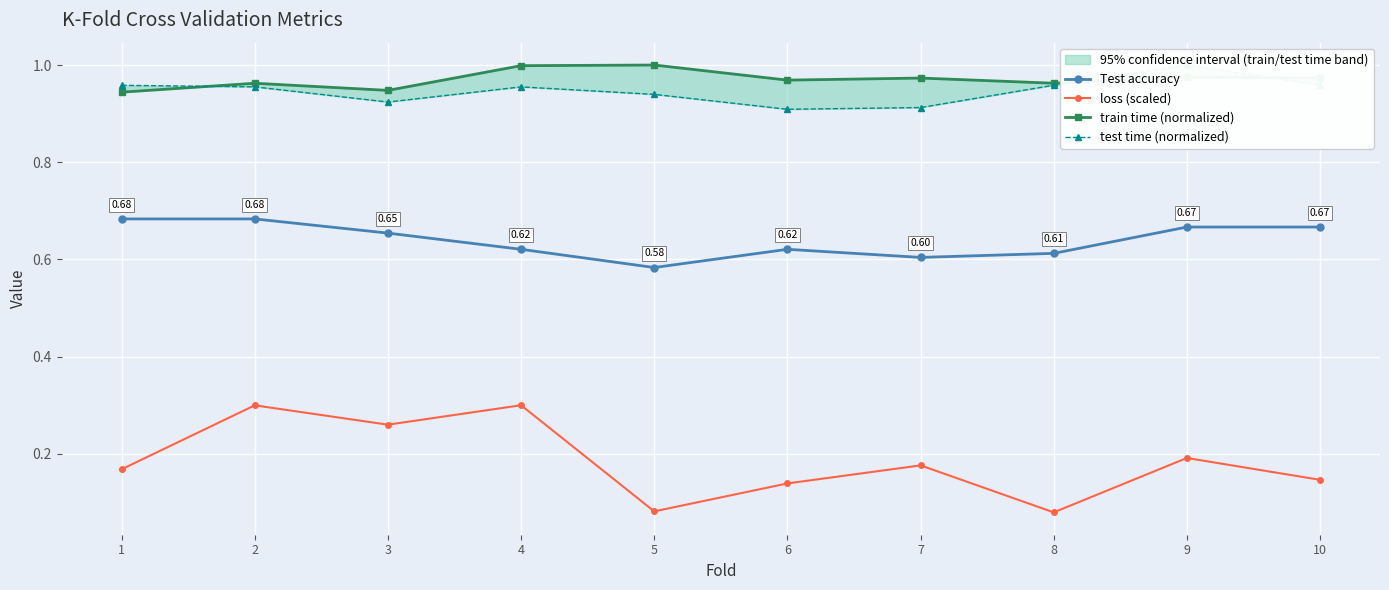

What is the sum of all Test accuracy values?

6.4